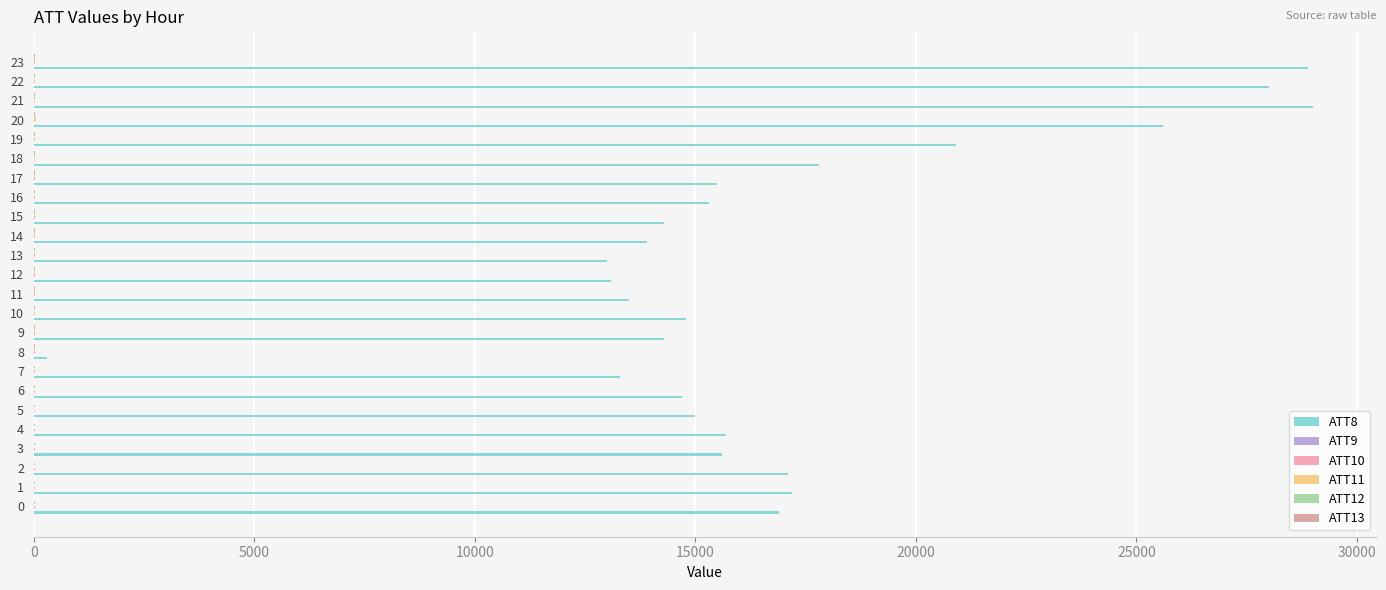

At which category is the sum across all series the highest?

21